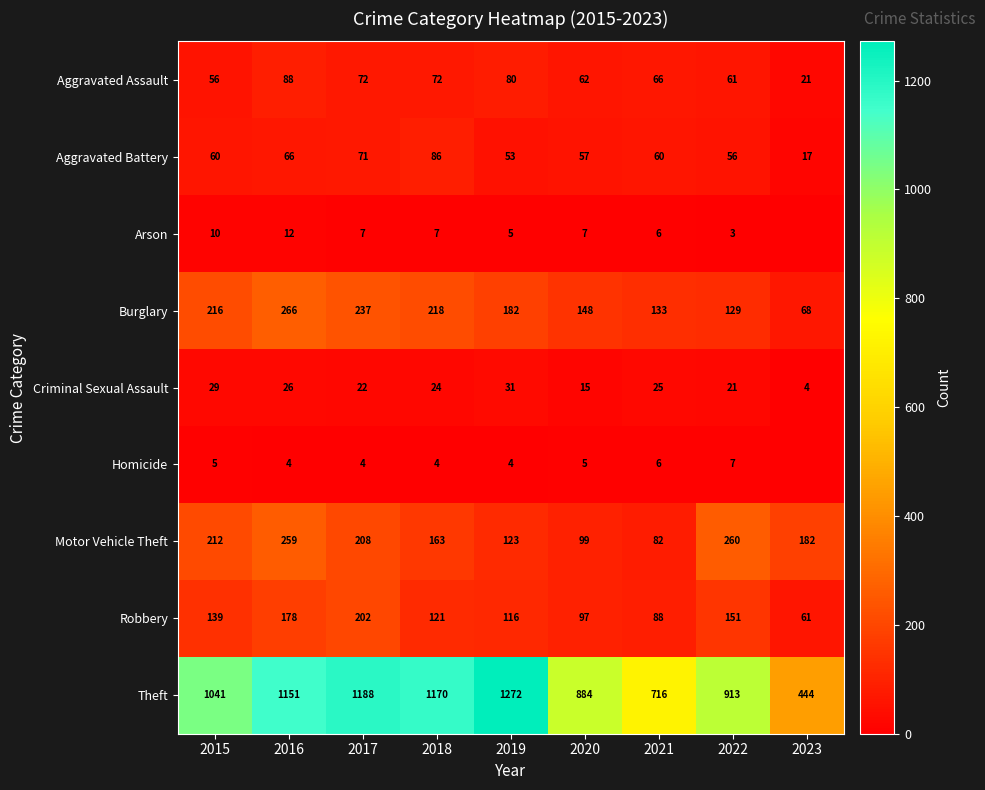

How many values in the Aggravated Battery series are below 60?

4